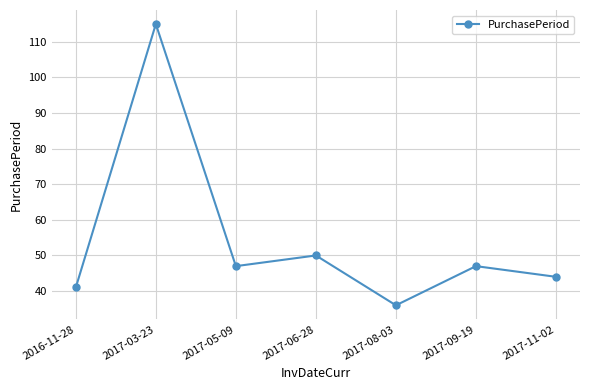

What is the greatest value displayed?

115